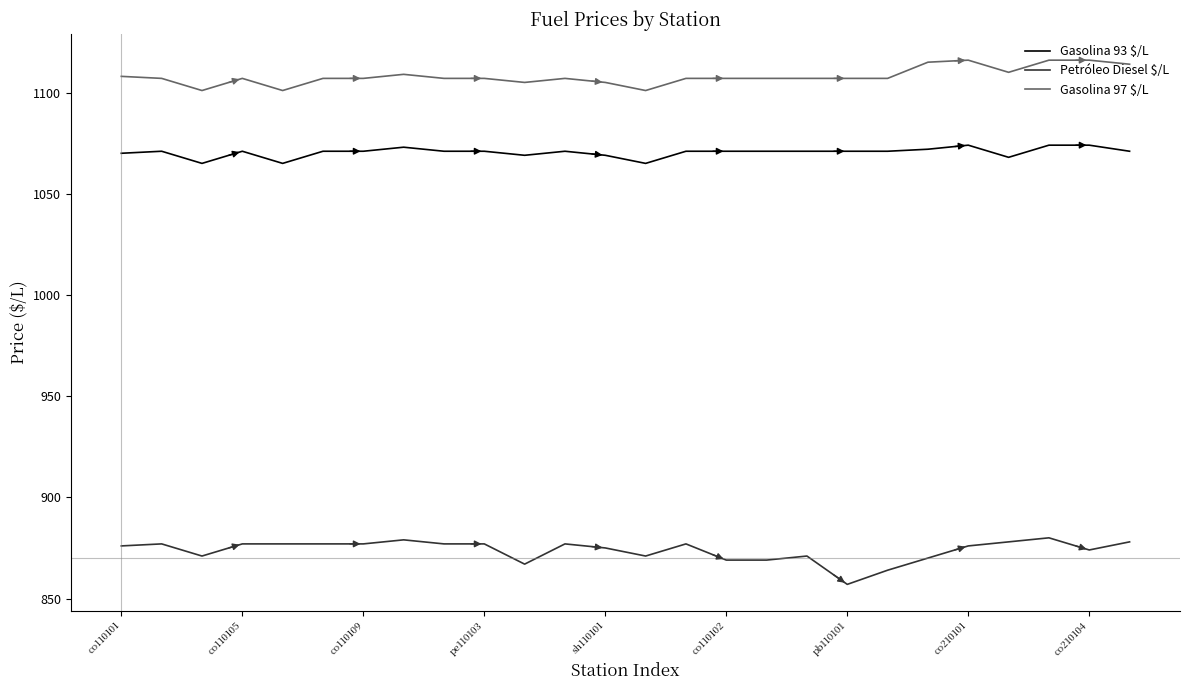

True or false: Gasolina 97 $/L has more than 2 points higher than both neighbors.

True